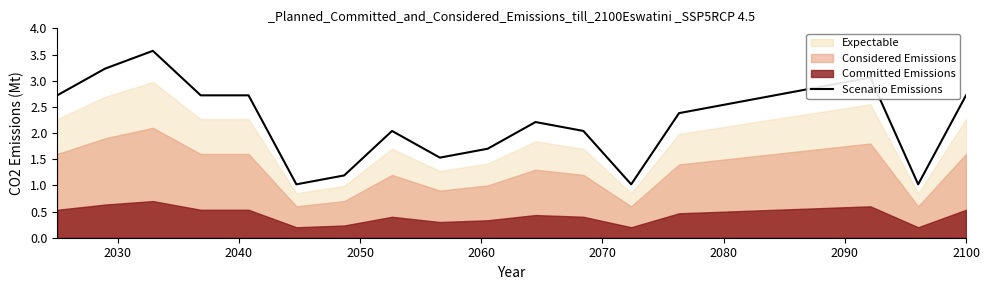

What is the maximum value for Scenario Emissions?

3.6